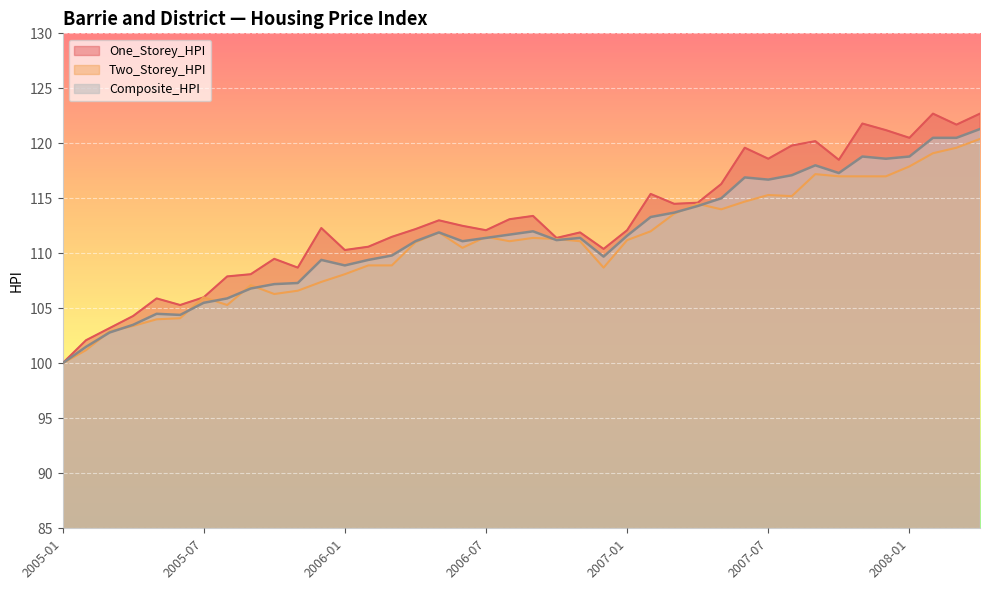

What is the difference between the maximum and minimum values in the Two_Storey_HPI series?

20.4